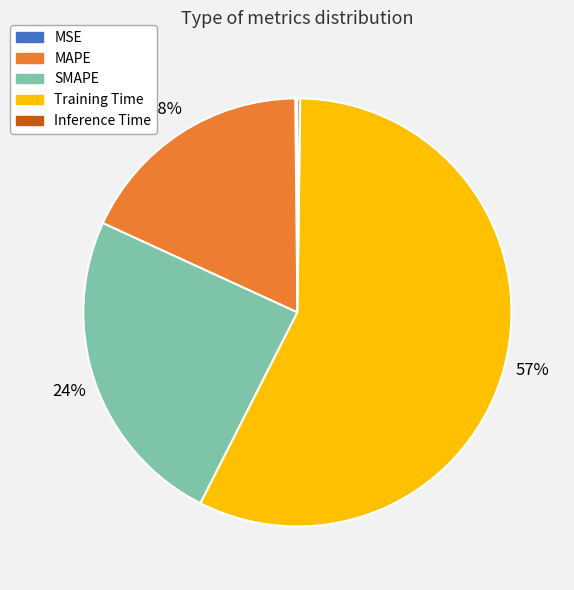

Which slice represents more than half of the pie?

Training Time